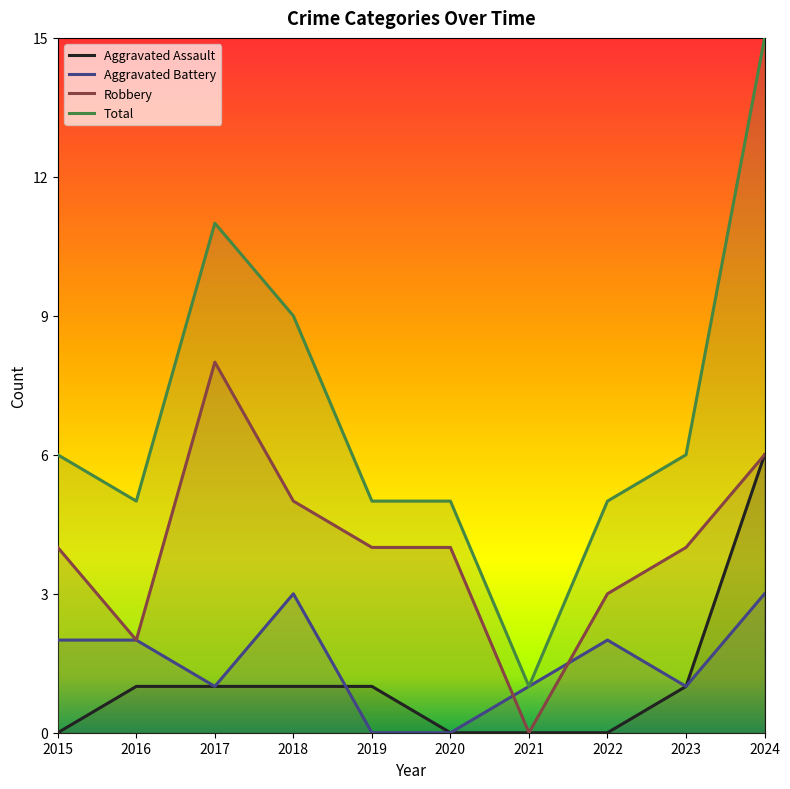

What is the average value of the Aggravated Assault series?

1